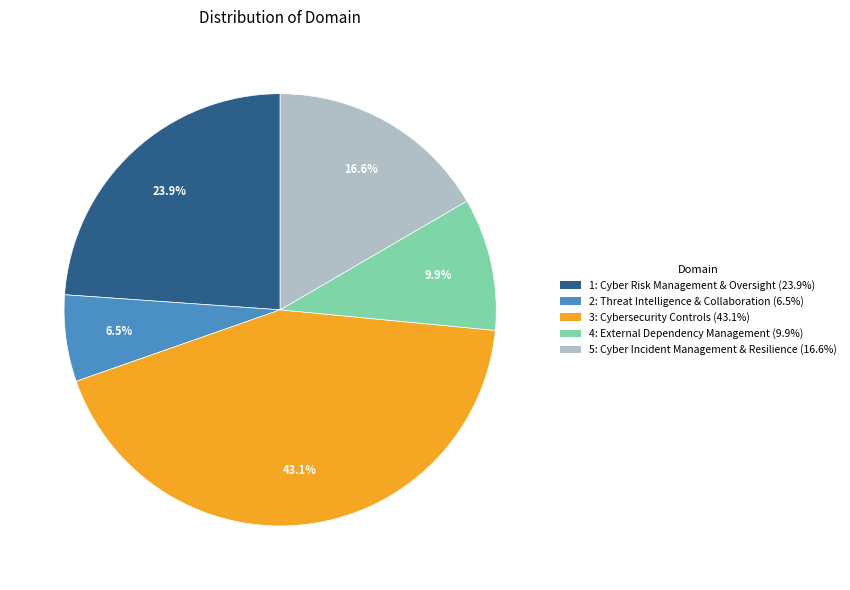

To the nearest percent, what percentage of the pie is 3: Cybersecurity Controls?

43%